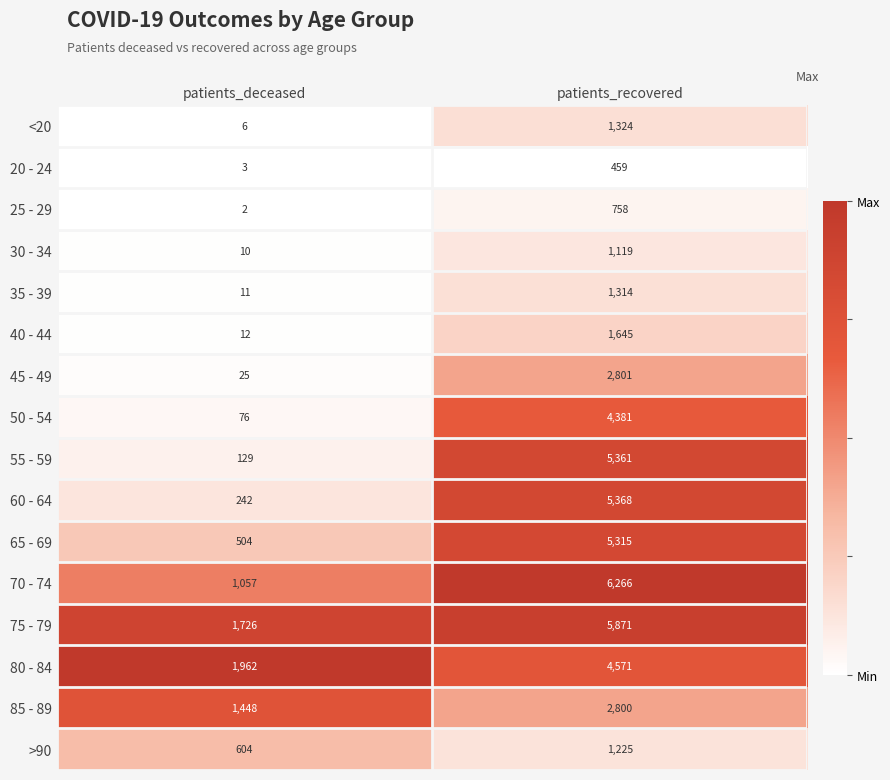

At which category does the chart reach its minimum across all series?

patients_deceased